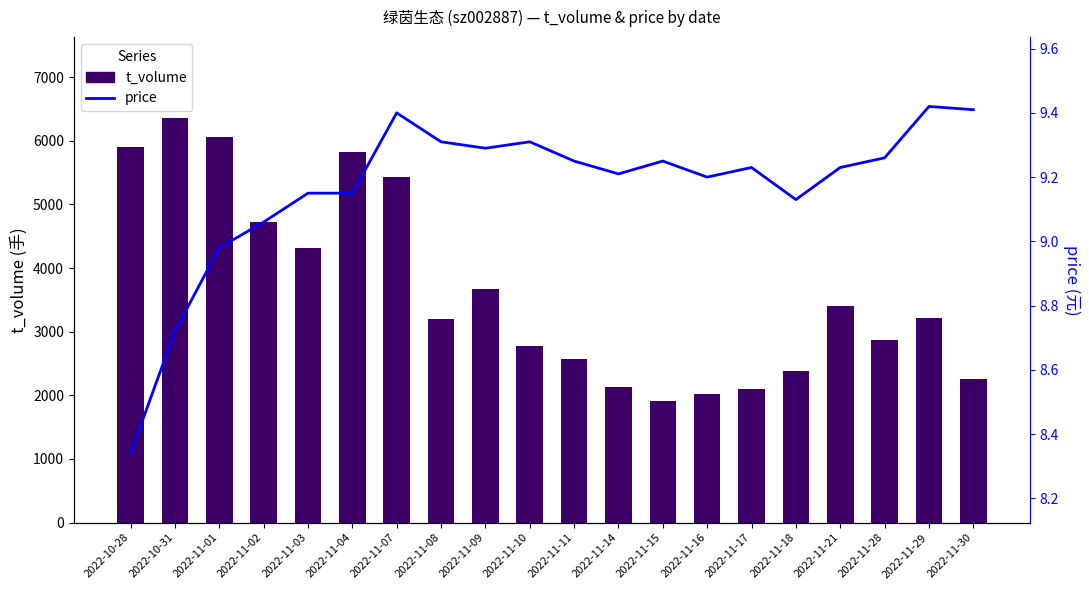

Is the value of price at 2022-11-02 greater than the value of t_volume at 2022-11-18?

No